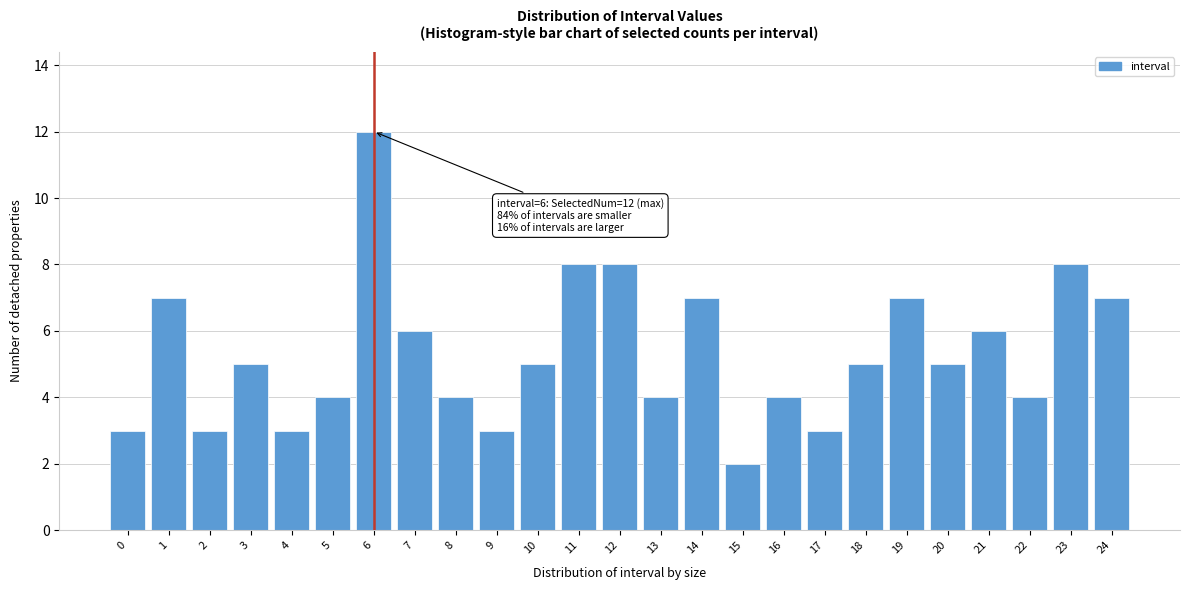

Reading left to right, what are all the values shown in this chart?

3	7	3	5	3	4	12	6	4	3	5	8	8	4	7	2	4	3	5	7	5	6	4	8	7